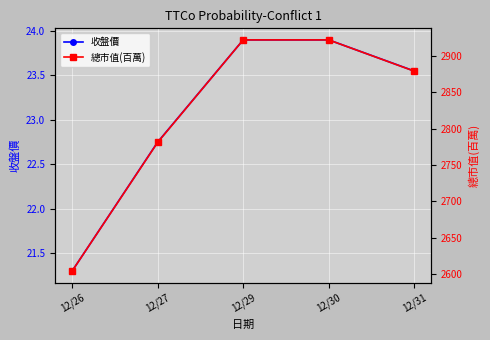

What are all the series names shown in the legend?

收盤價, 總市值(百萬)